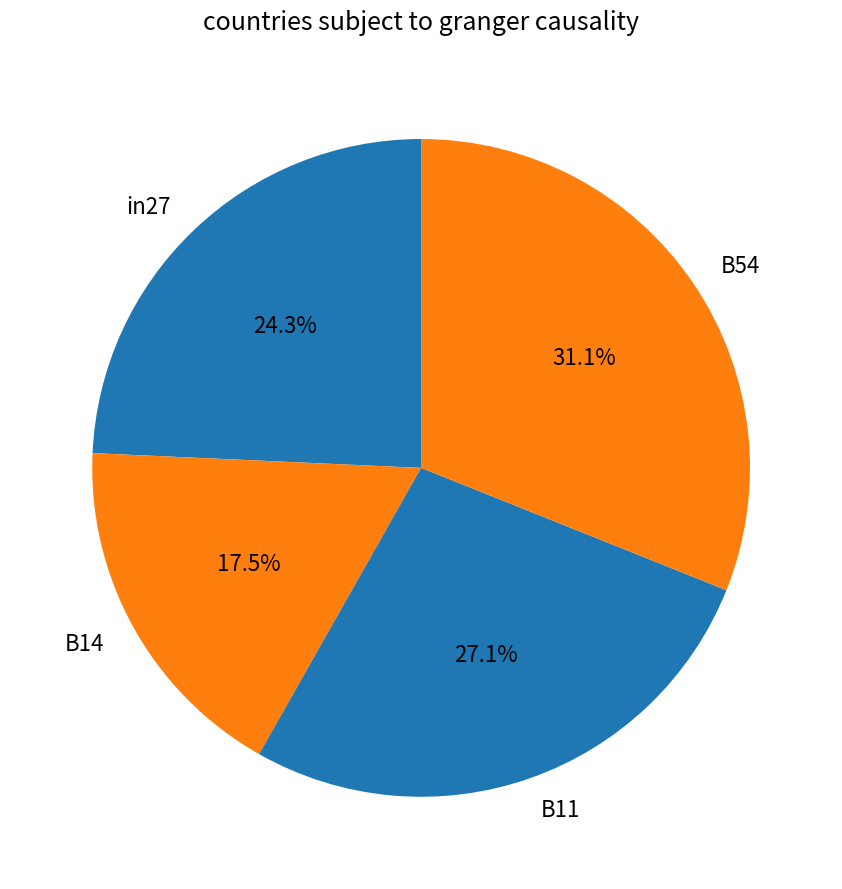

What percentage is NOT represented by B11?

72.9%